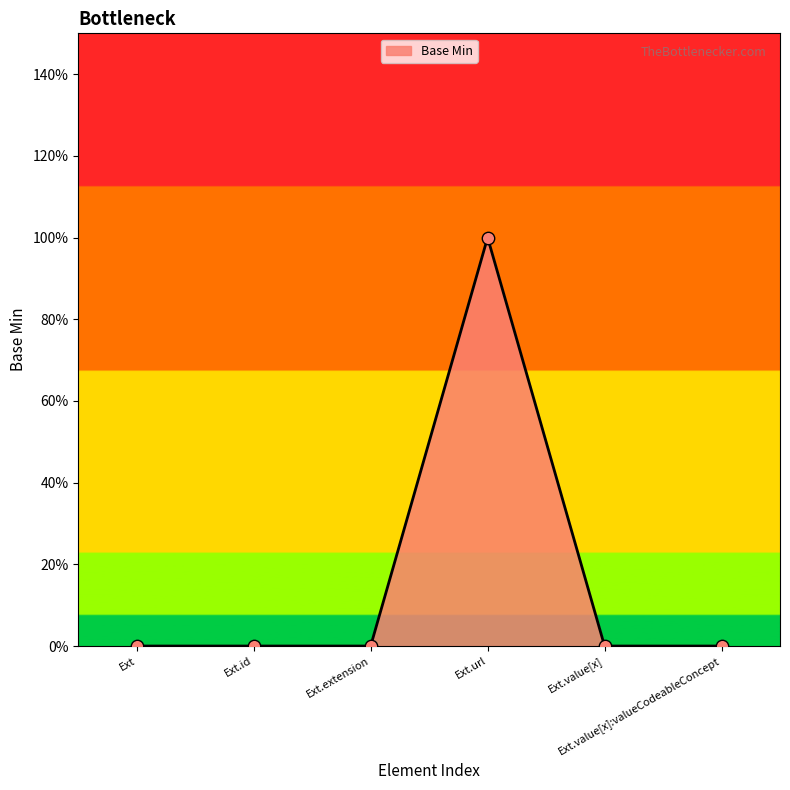

Does the chart have visible grid lines?

No